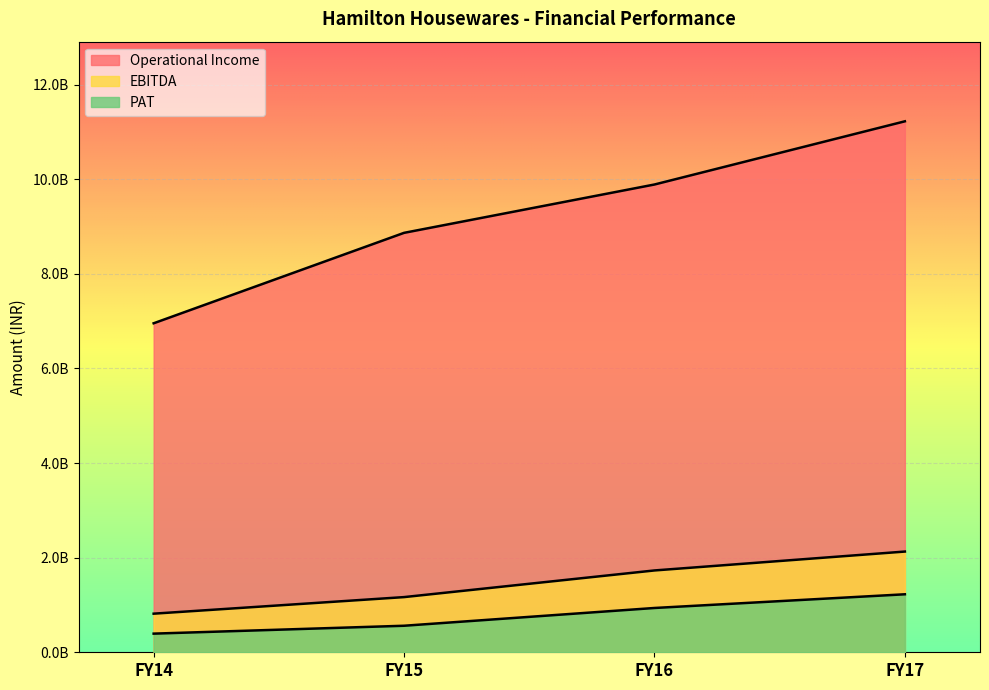

What is the difference between the highest and lowest values at FY14?

6559813276